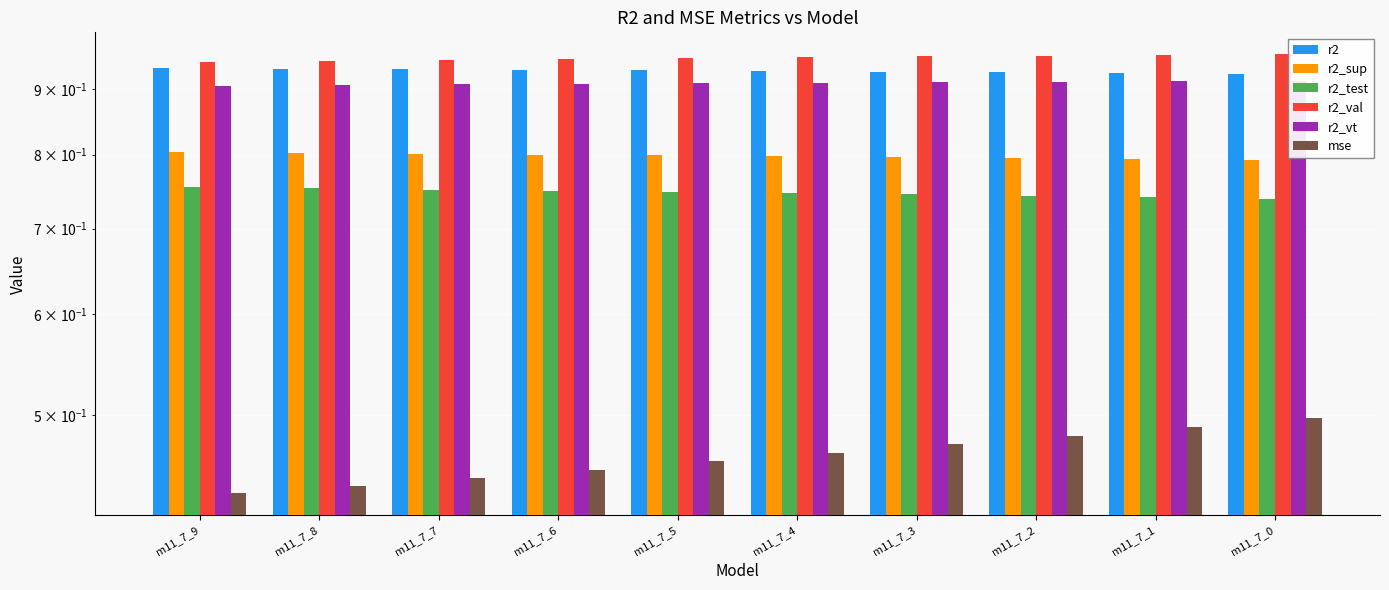

Is it true that r2_sup equals 0.8 at m11_7_4?

True